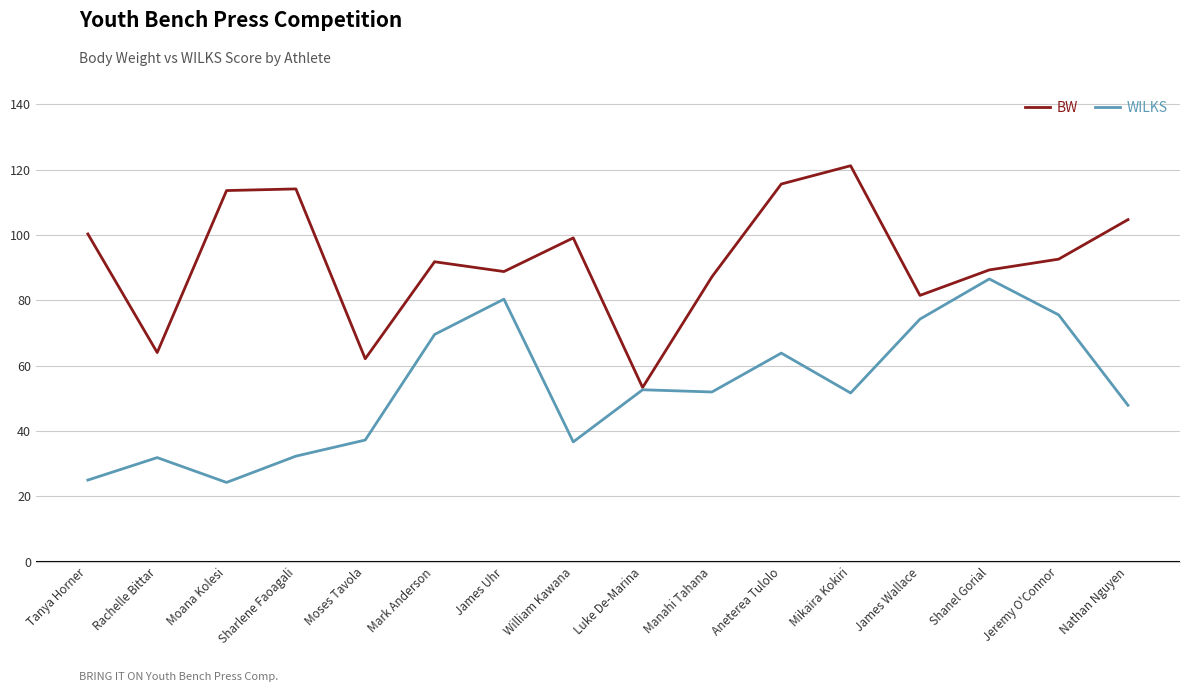

What position from the right is Shanel Gorial?

3